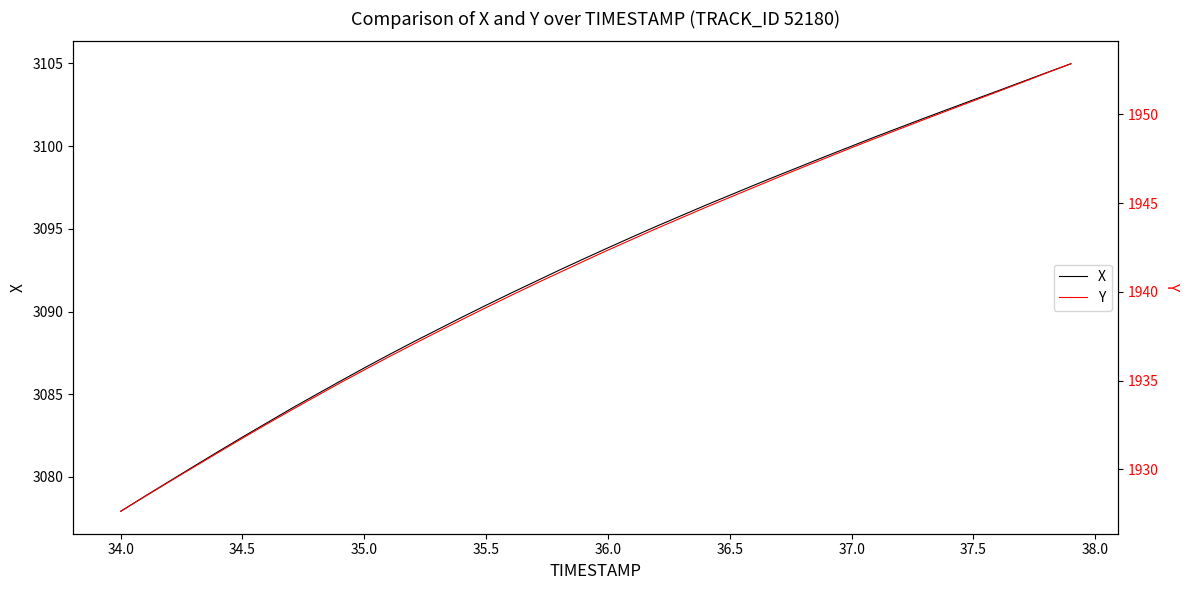

Which category has the lowest value in the X series?

34.0